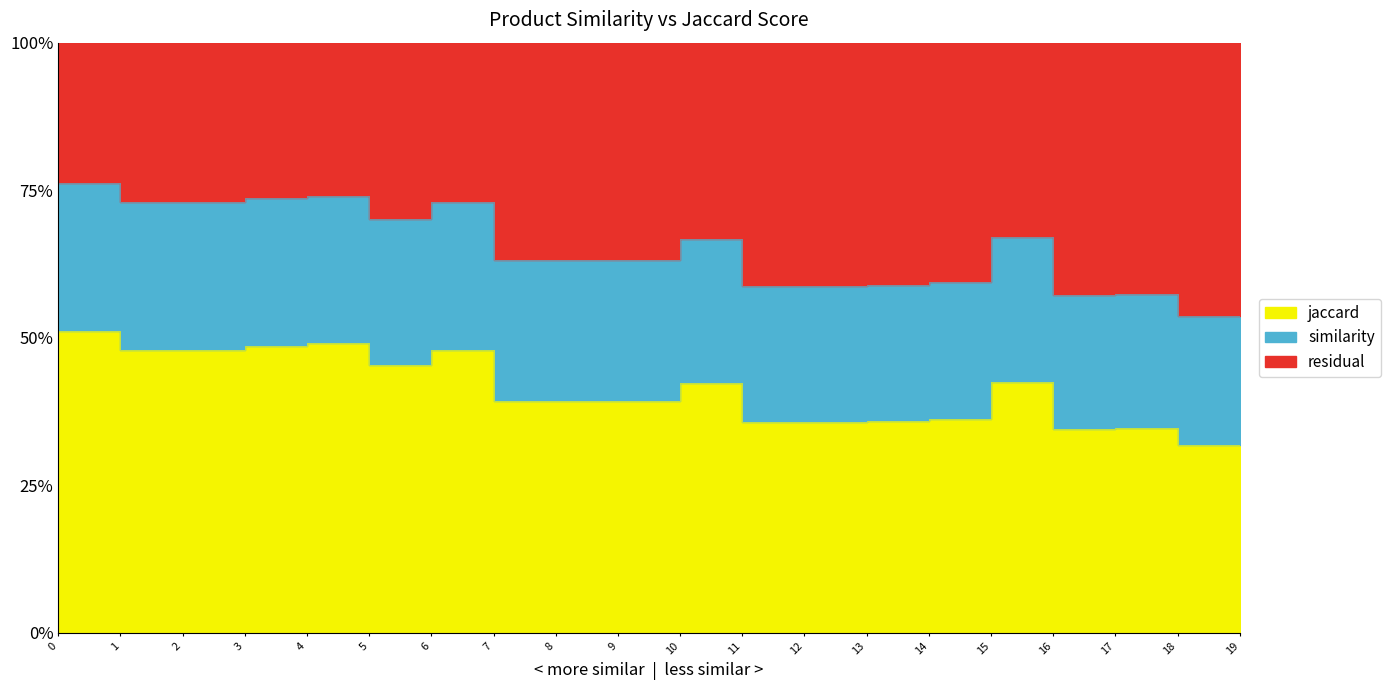

Does the chart display data point markers on the line(s)?

No